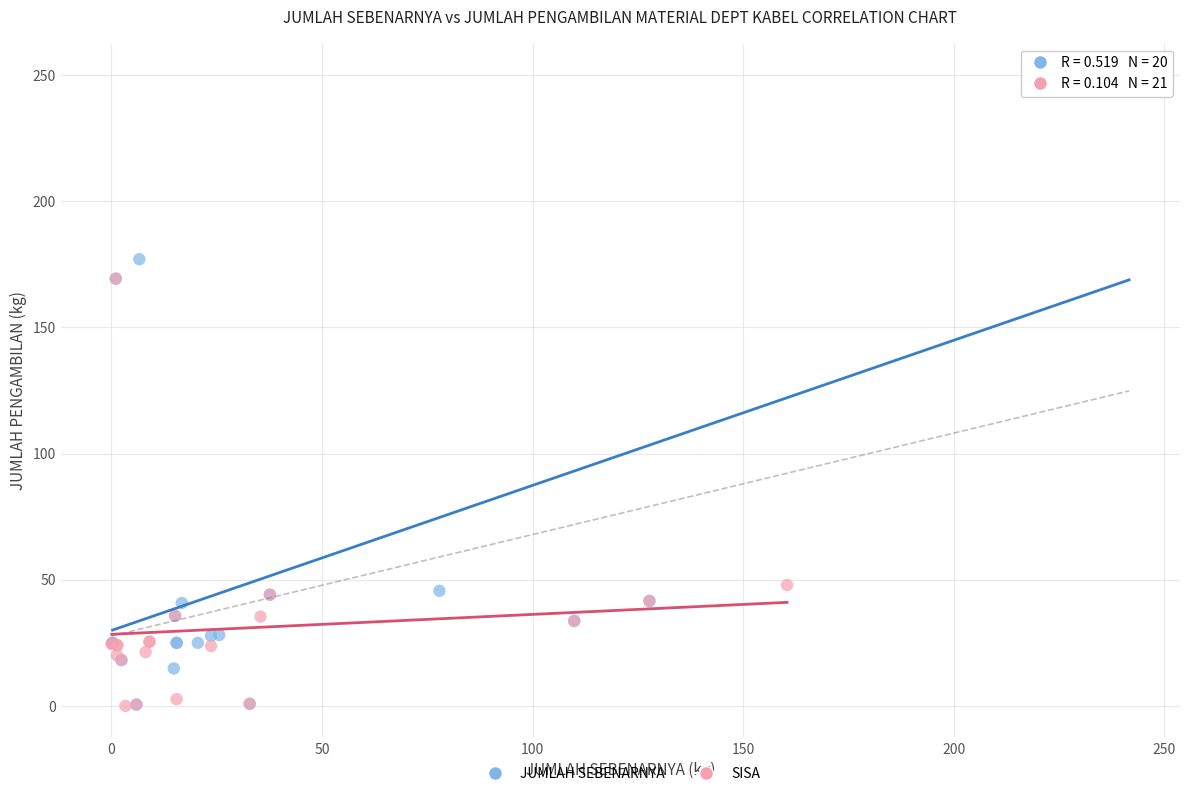

What are all the series names shown in the legend?

JUMLAH SEBENARNYA, SISA